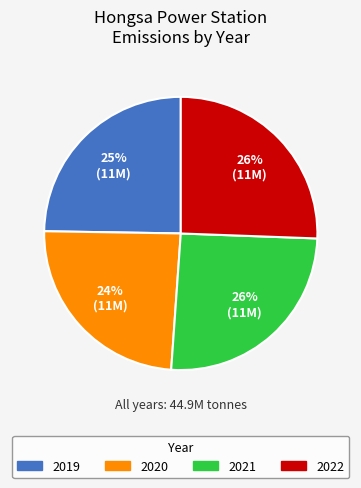

The 2022 slice represents 26% of the pie. True or false?

True